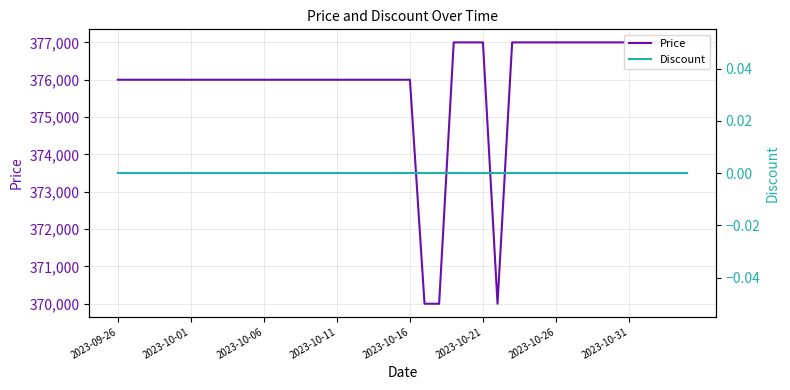

What are all the series names shown in the legend?

Price, Discount